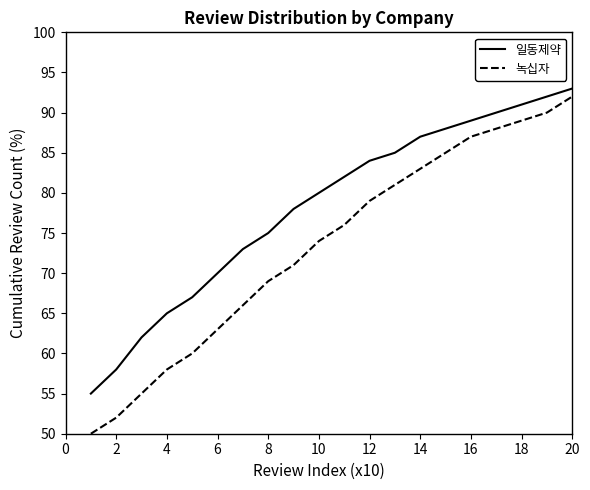

What is the minimum value shown in the chart?

50